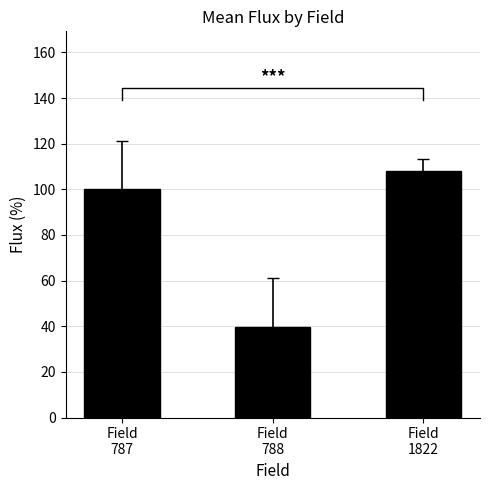

Rank the categories by value from lowest to highest.

Field
788, Field
787, Field
1822